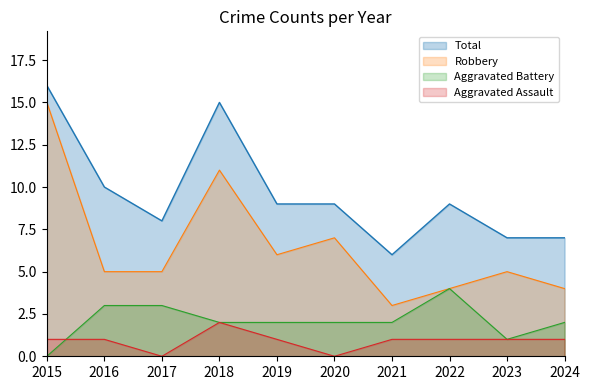

What is the difference between the highest and lowest values at 2015?

16